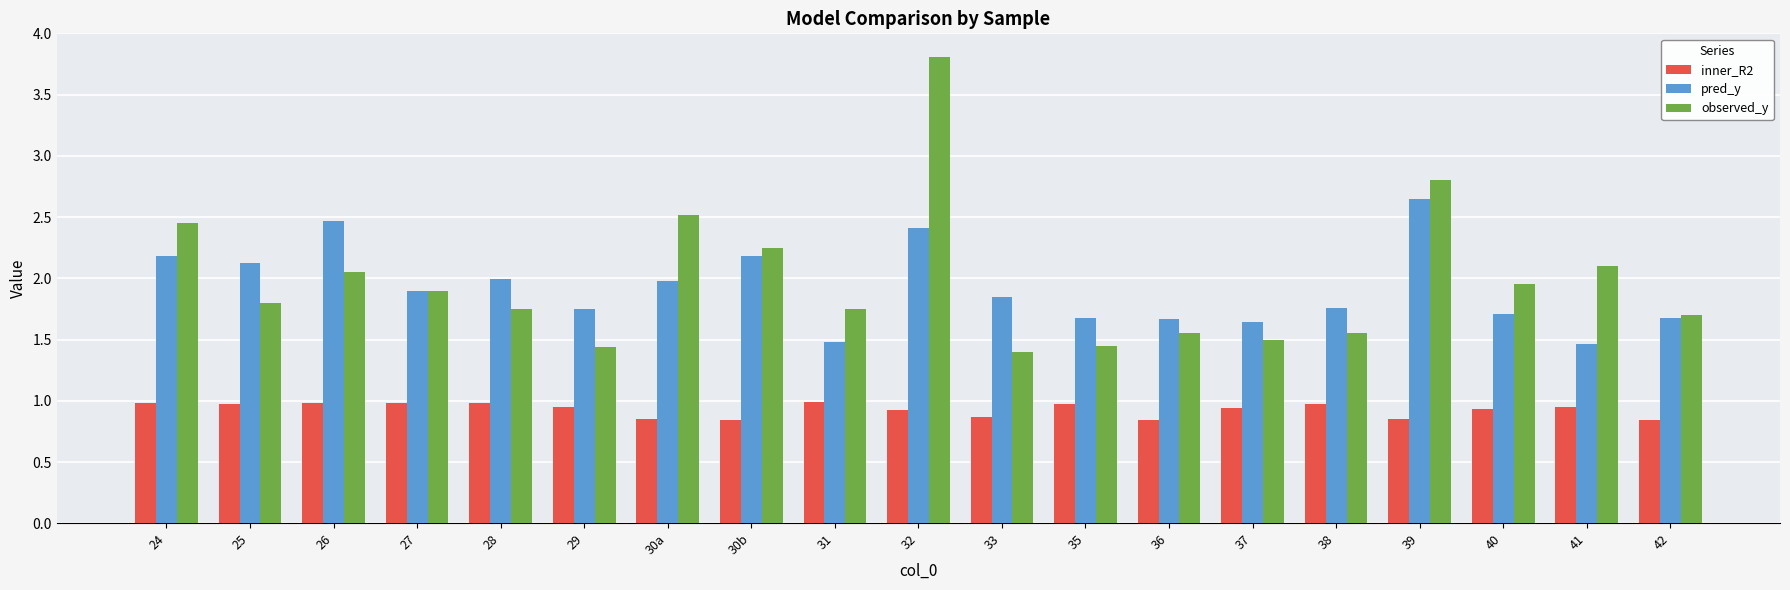

What is the greatest value displayed?

3.8